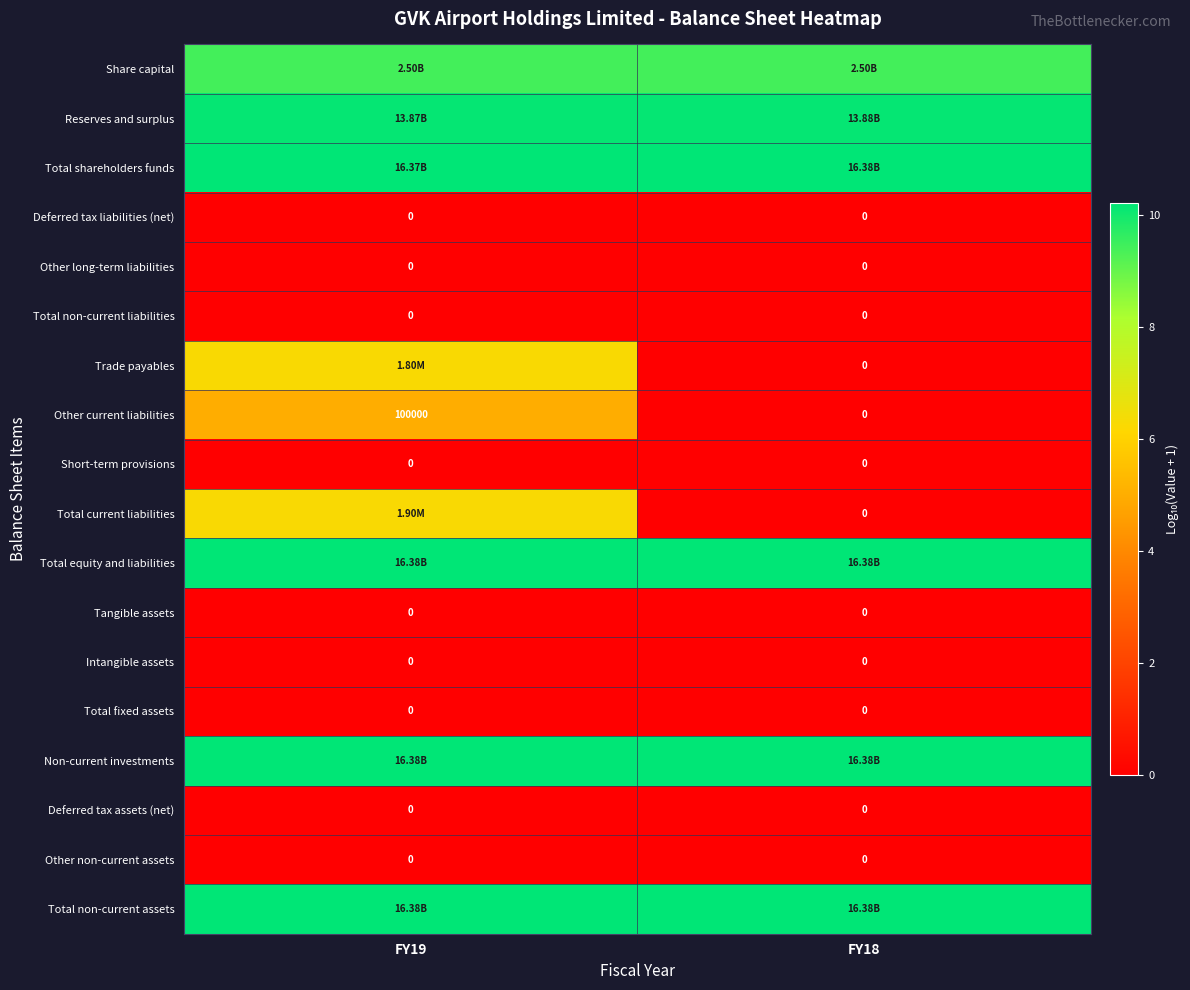

Where is Other long-term liabilities nearest to the value 0?

FY19